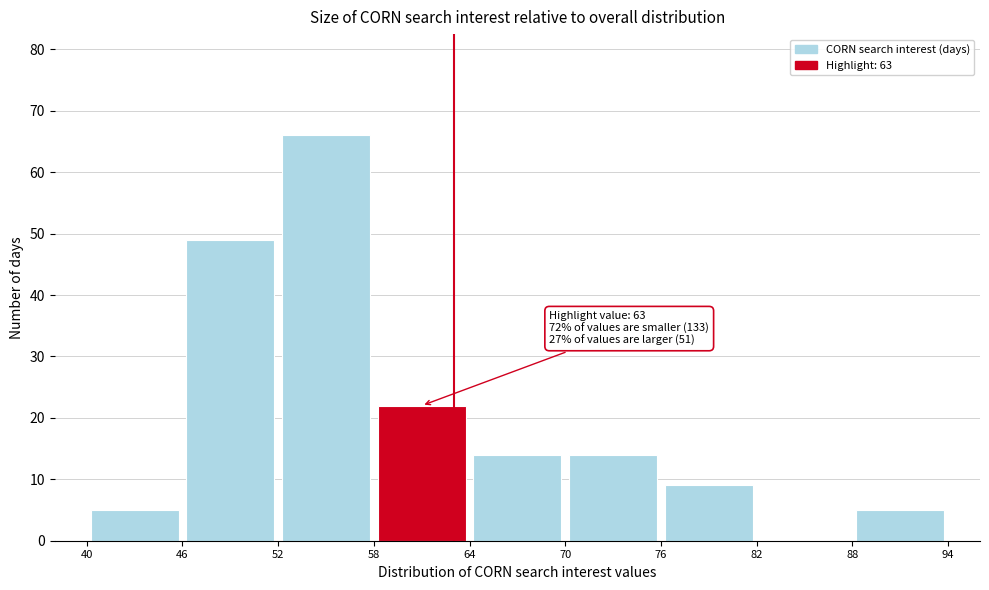

Over which range of the x-axis is the bar tallest?

52 to 58